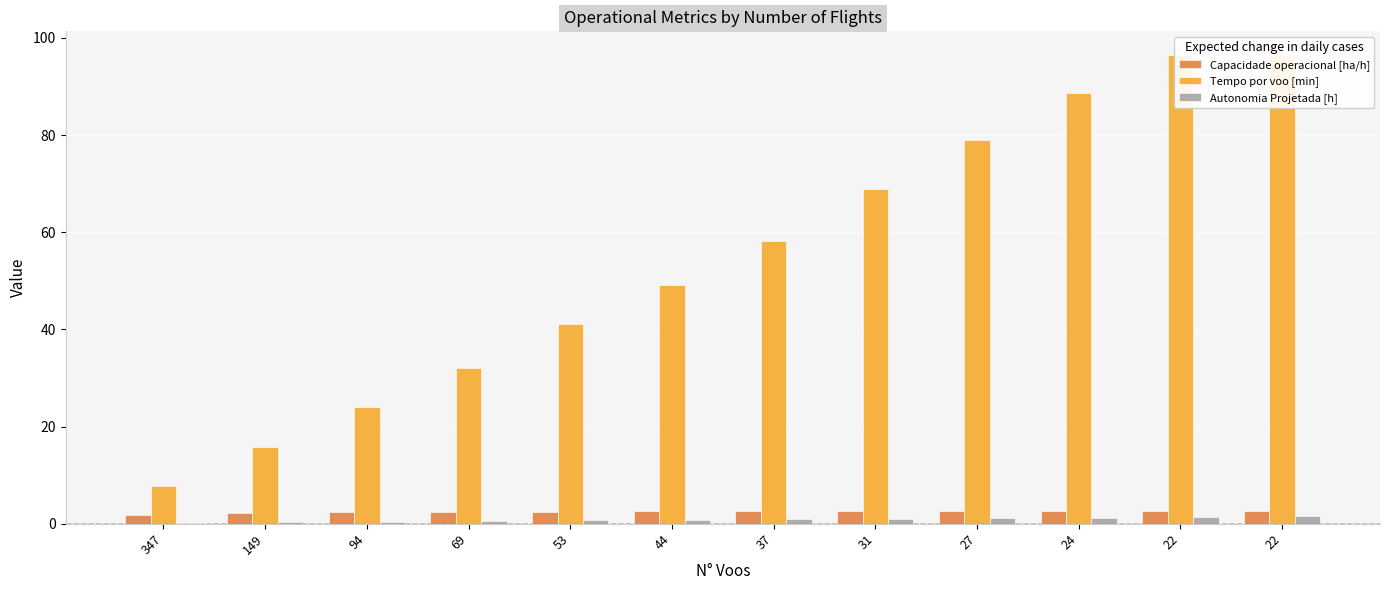

Which series has the widest spread of values?

Tempo por voo [min]